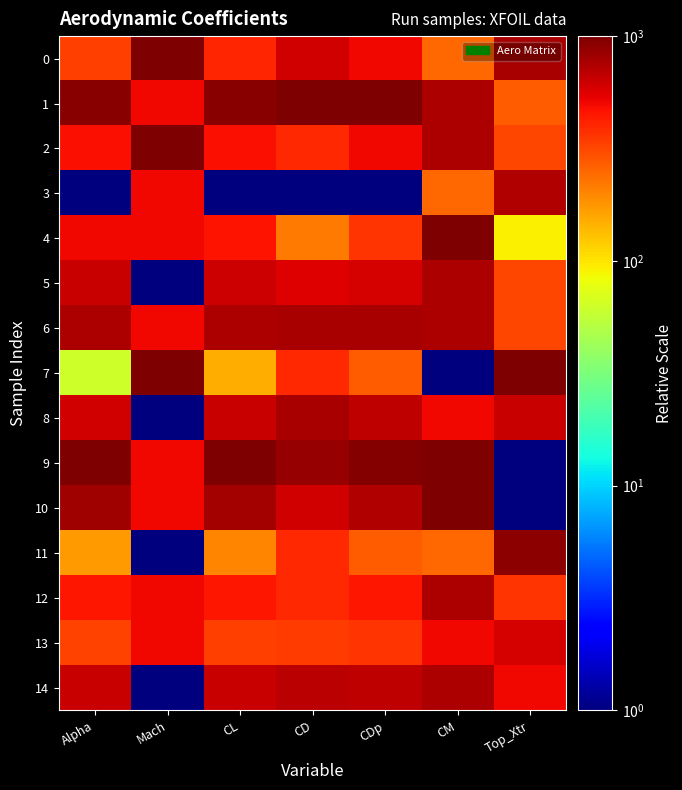

Which has a higher value, Top_Xtr or Alpha?

Top_Xtr